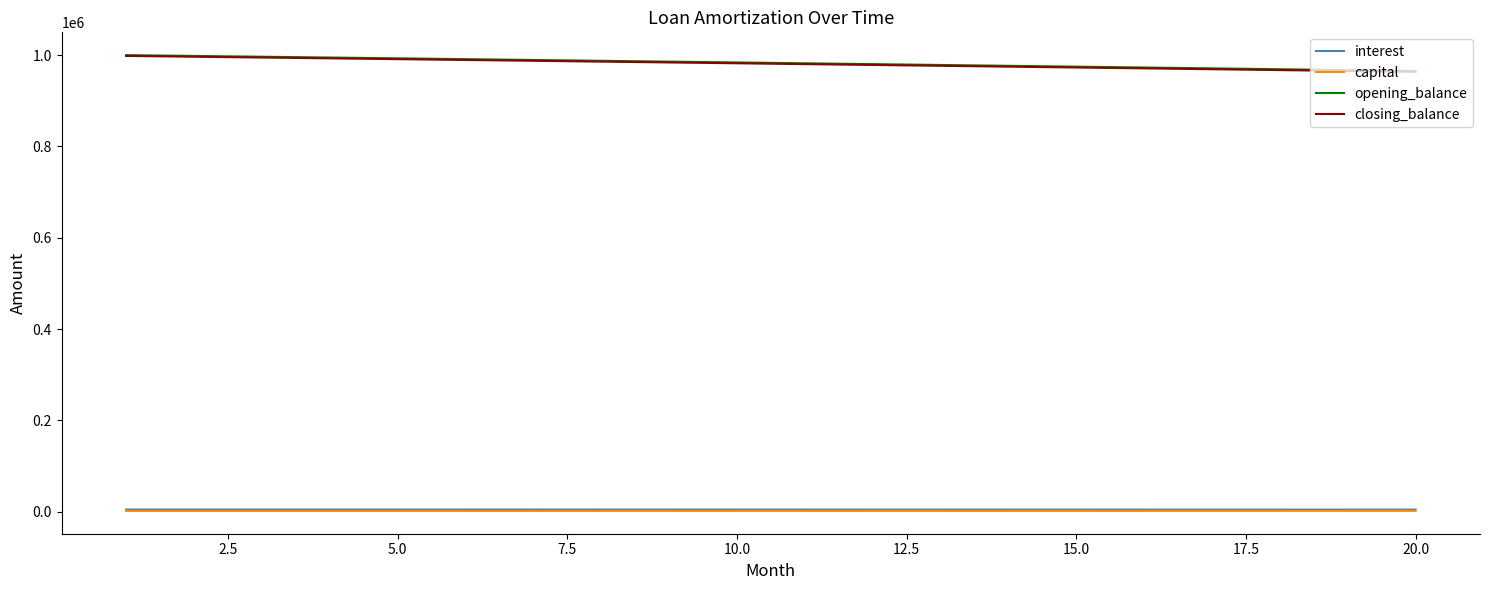

What is the highest value of the opening_balance series?

1000000.0